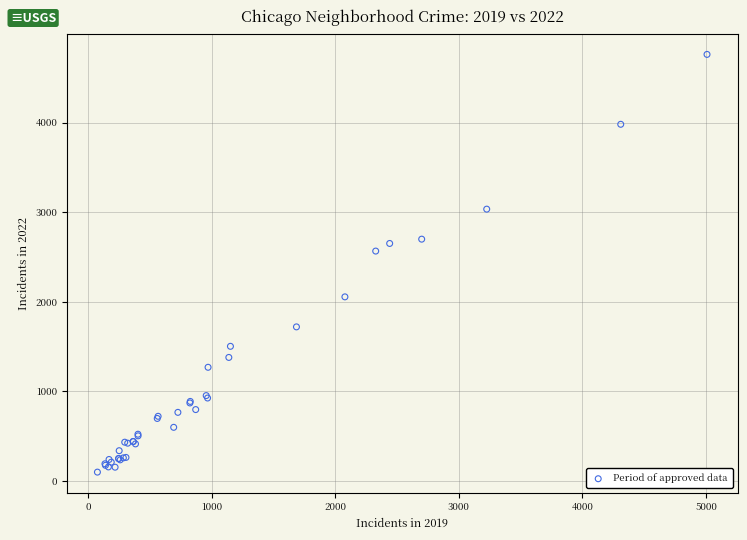

What Y value in the scatter plot is closest to 2430?

2566